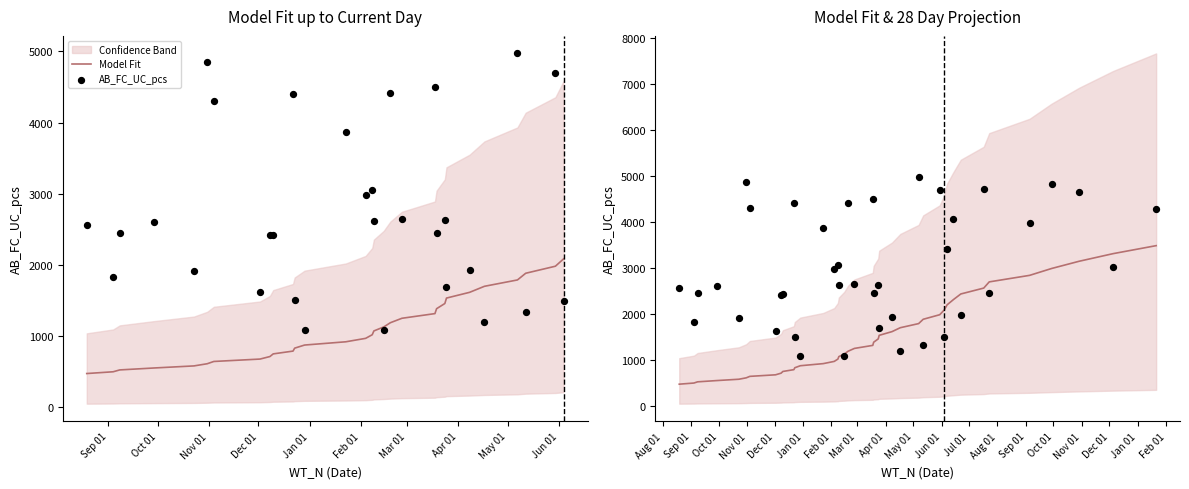

At how many categories does at least one series exceed 1166?

38